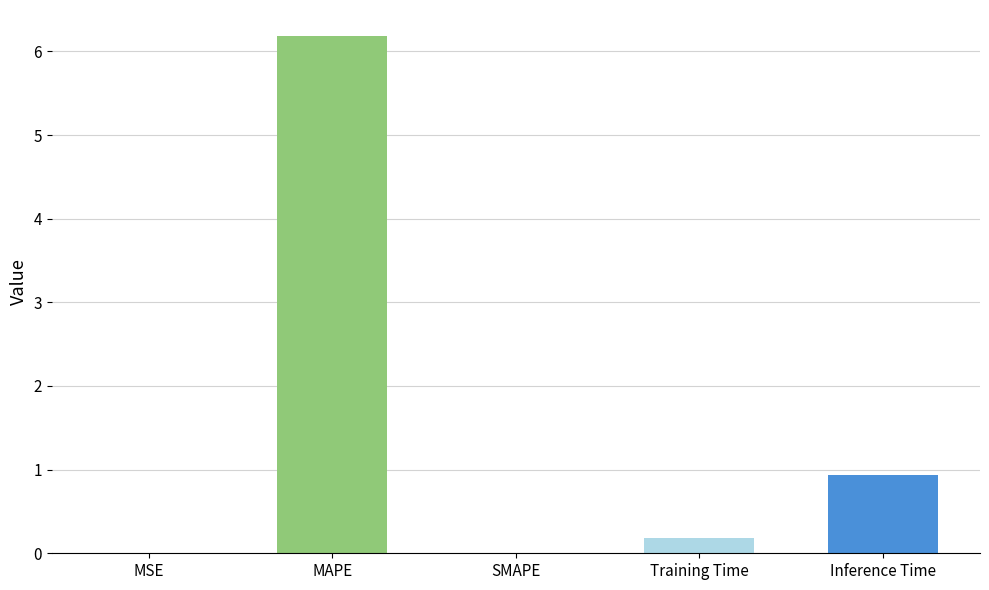

True or false: the data shows 0.0 at MSE.

True